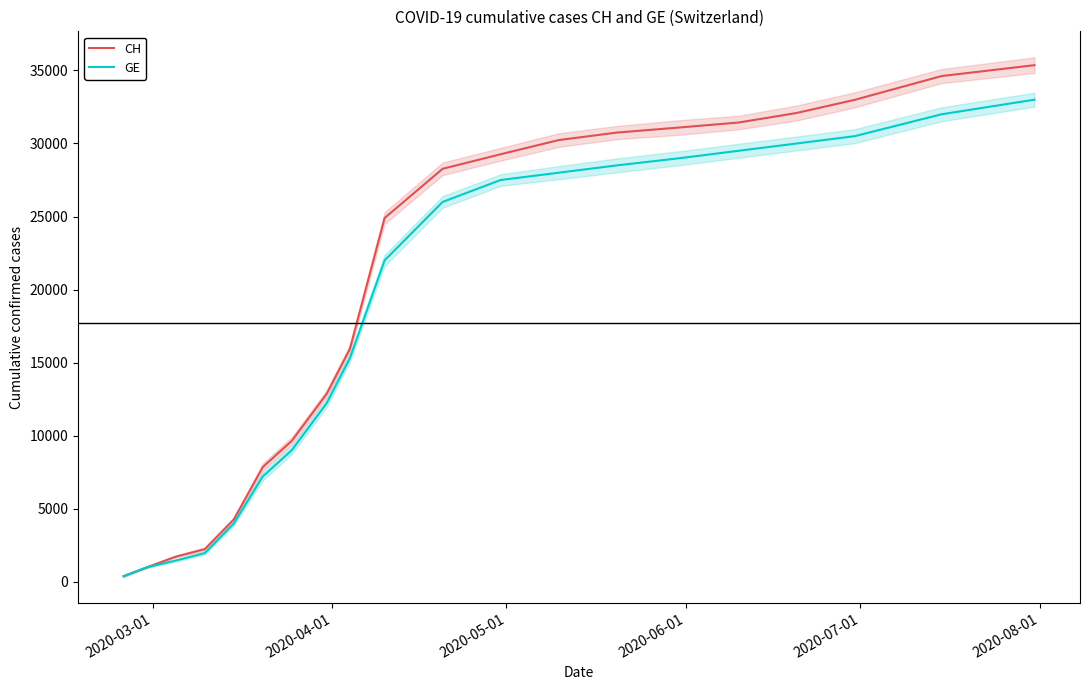

What is the difference between the second highest and minimum values in the CH series?

34242